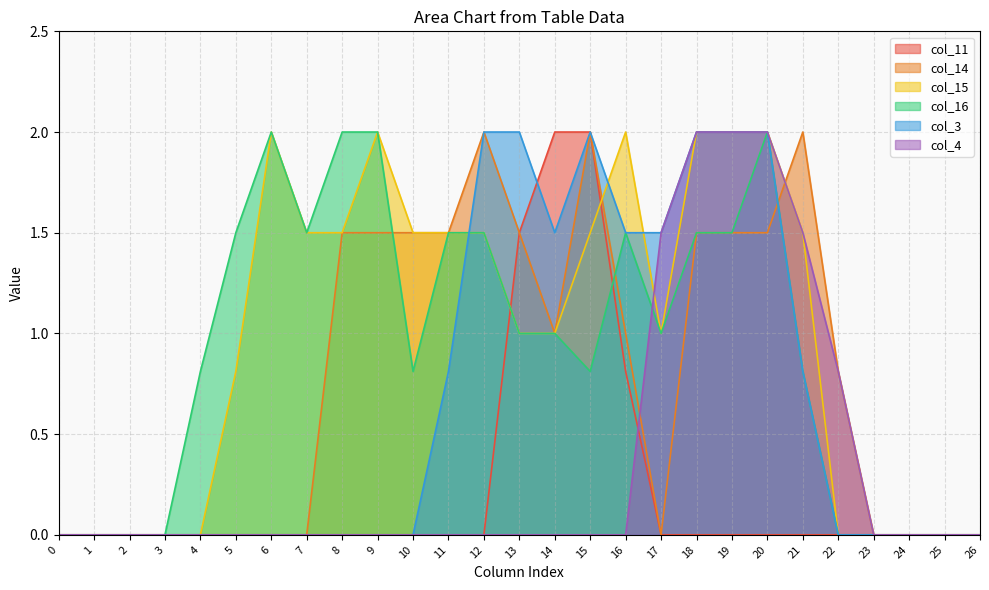

Which series changed the most between 13 and 25?

col_3